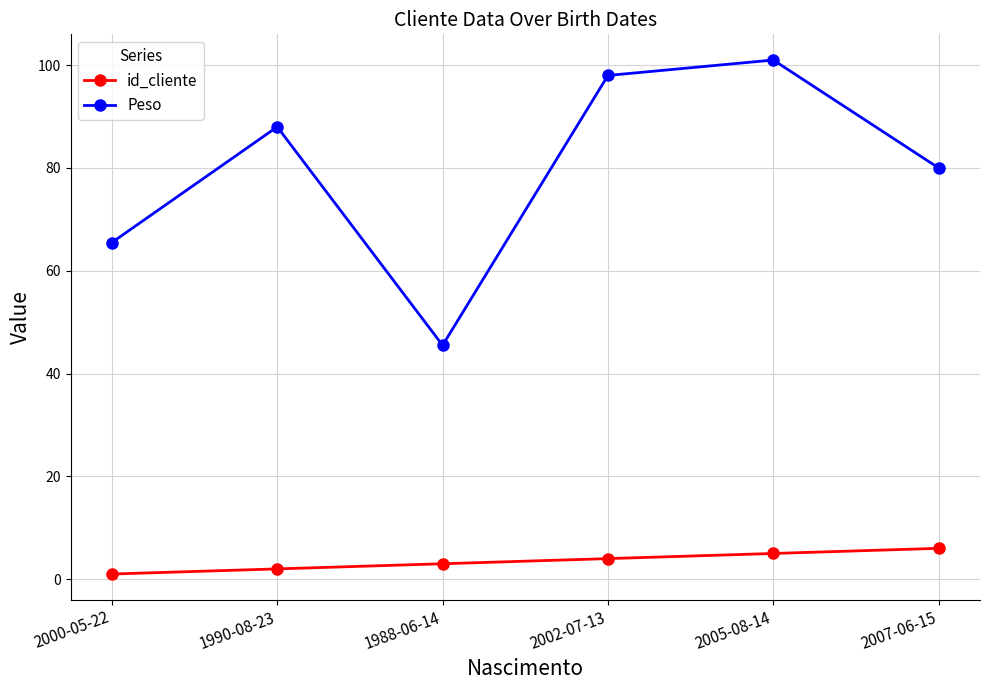

What is the approximate value of Peso at 1988-06-14?

45.5